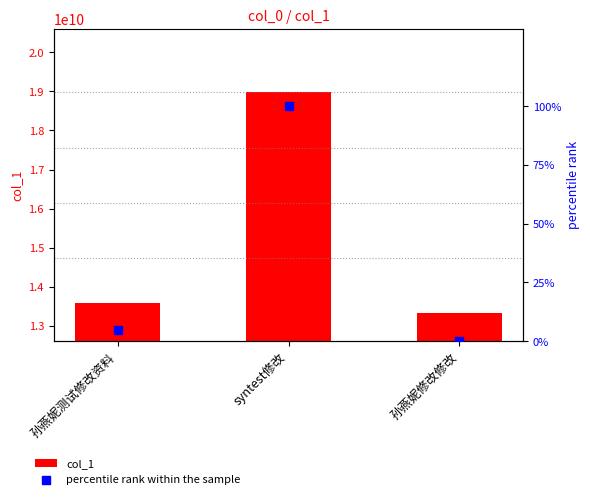

Which series has the largest total across all categories?

col_1